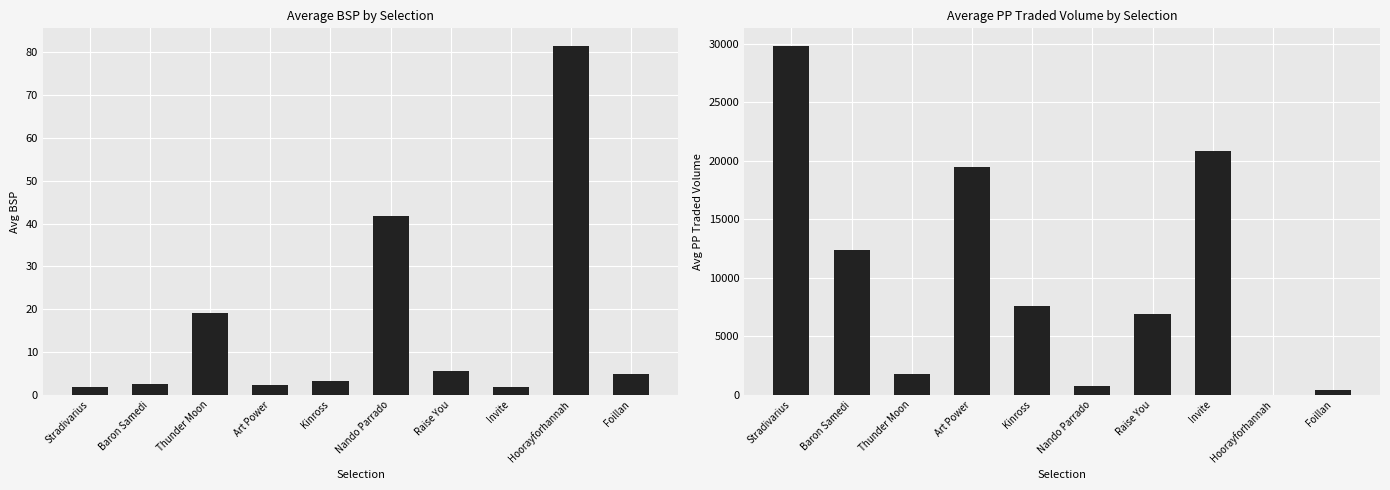

Rank the categories by Avg BSP value from highest to lowest.

Hoorayforhannah, Nando Parrado, Thunder Moon, Raise You, Foillan, Kinross, Baron Samedi, Art Power, Invite, Stradivarius